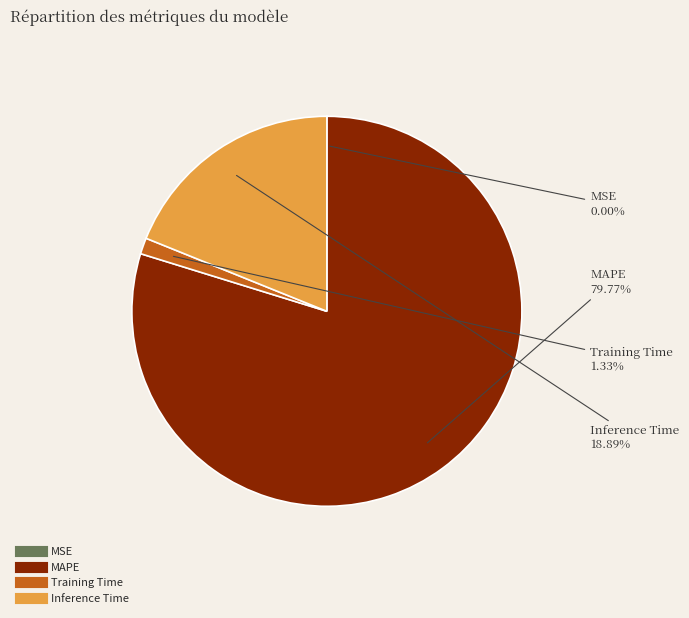

The Training Time slice represents 12% of the pie. True or false?

False